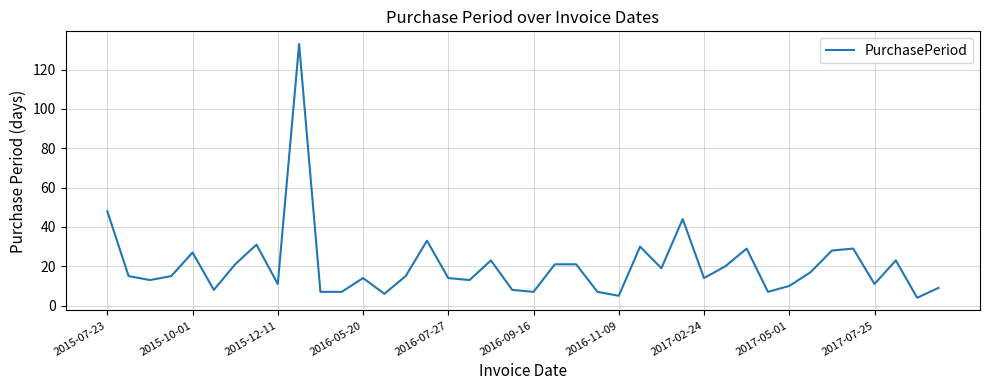

What is the difference between the maximum and minimum values?

129